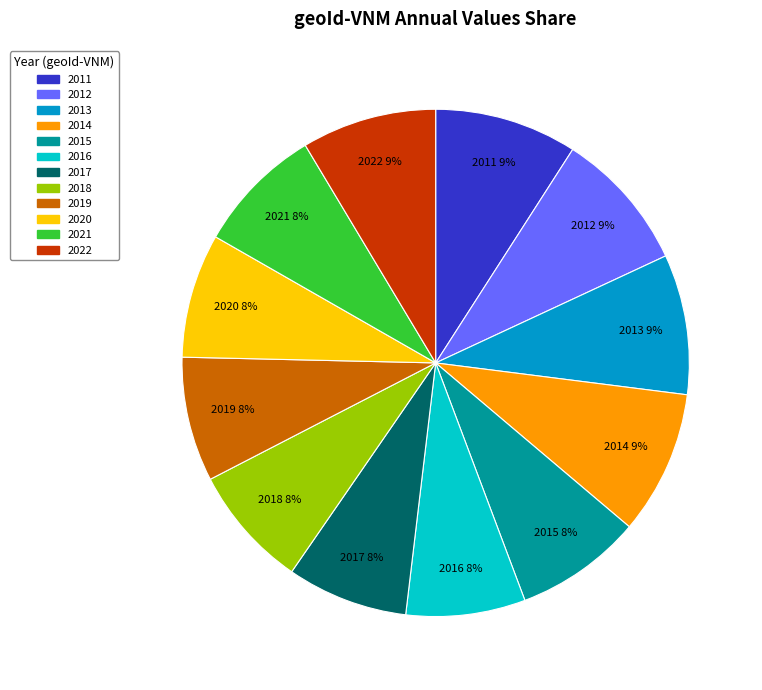

Is it true that 2017 is 1% of the pie?

False